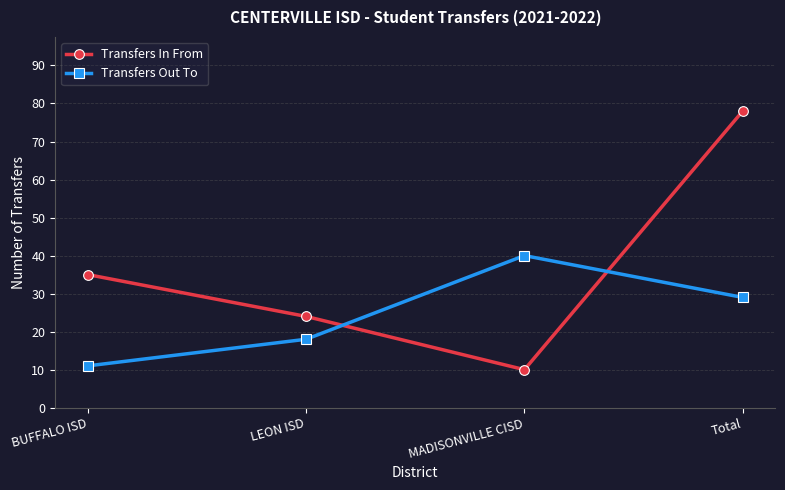

What is the minimum value shown in the chart?

10